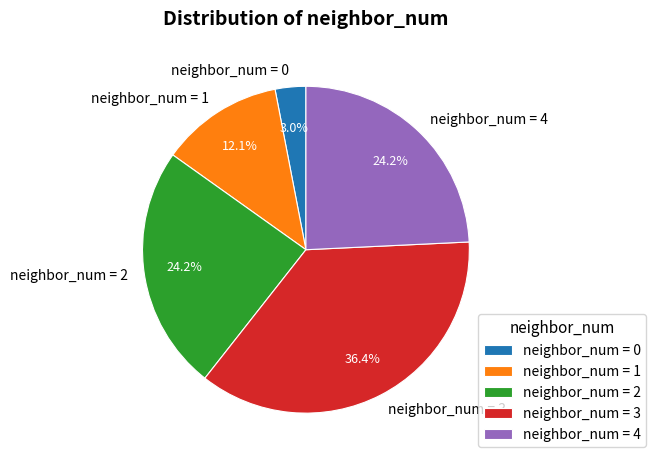

Which slice is the largest?

neighbor_num = 3